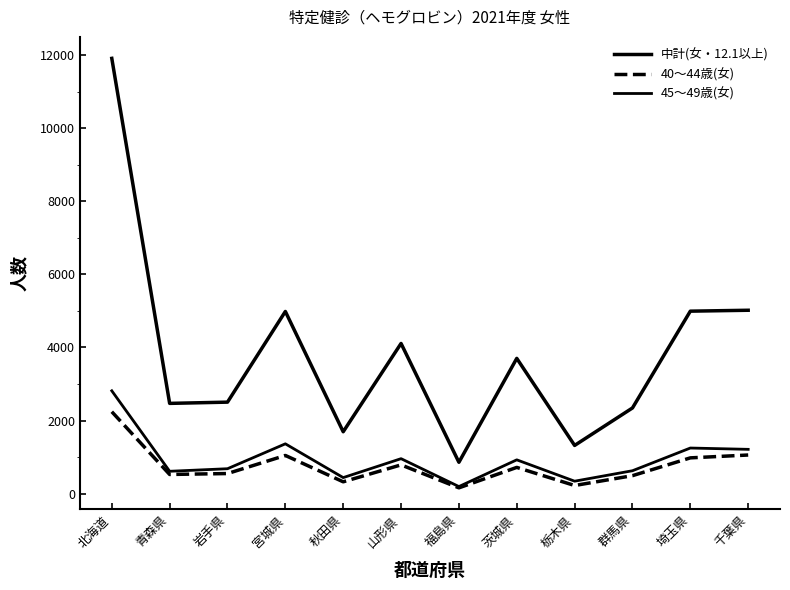

List the series in order of their peak value, highest first.

中計(女・12.1以上), 45～49歳(女), 40～44歳(女)